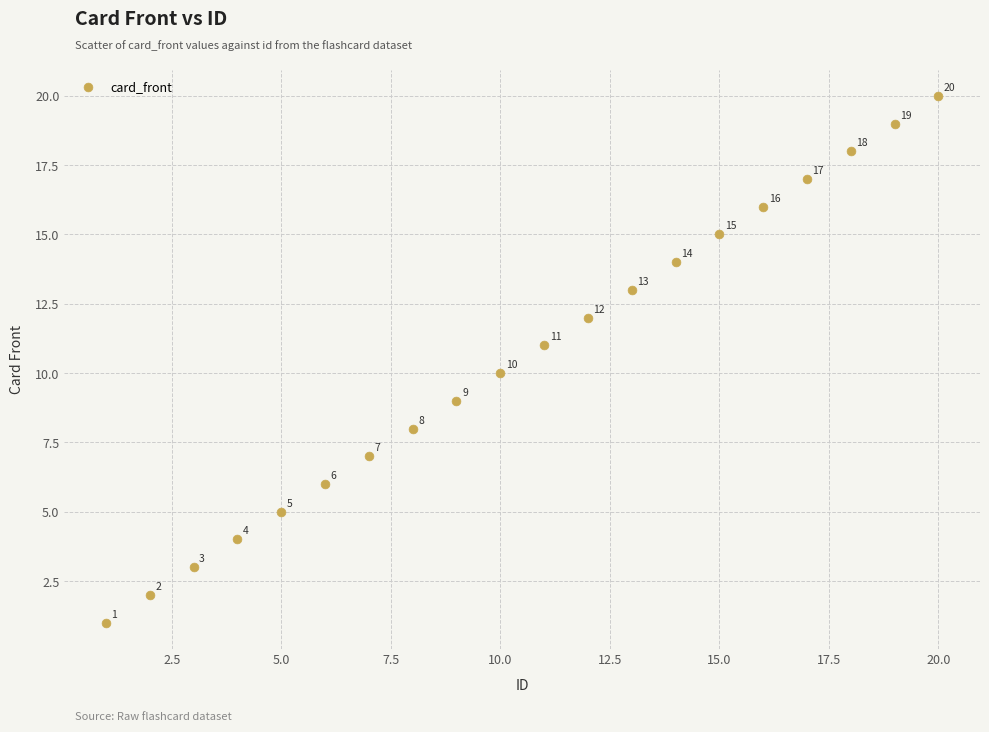

What Y value in the scatter plot is closest to 10?

10